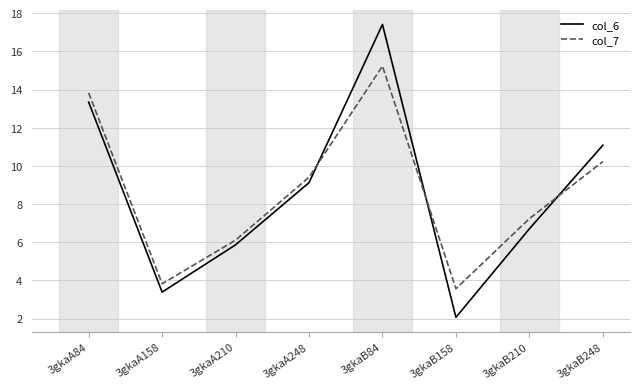

The col_6 series shows 18.3 at 3gkaB248. True or false?

False